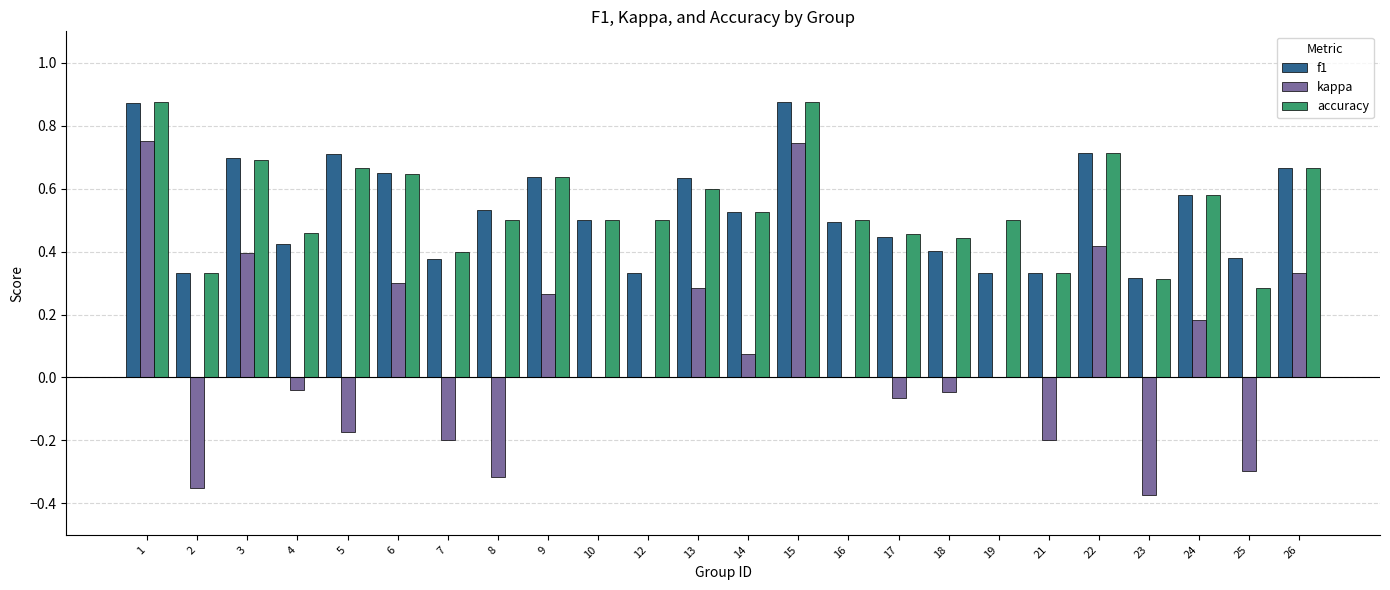

What is the sum of all kappa values?

1.7